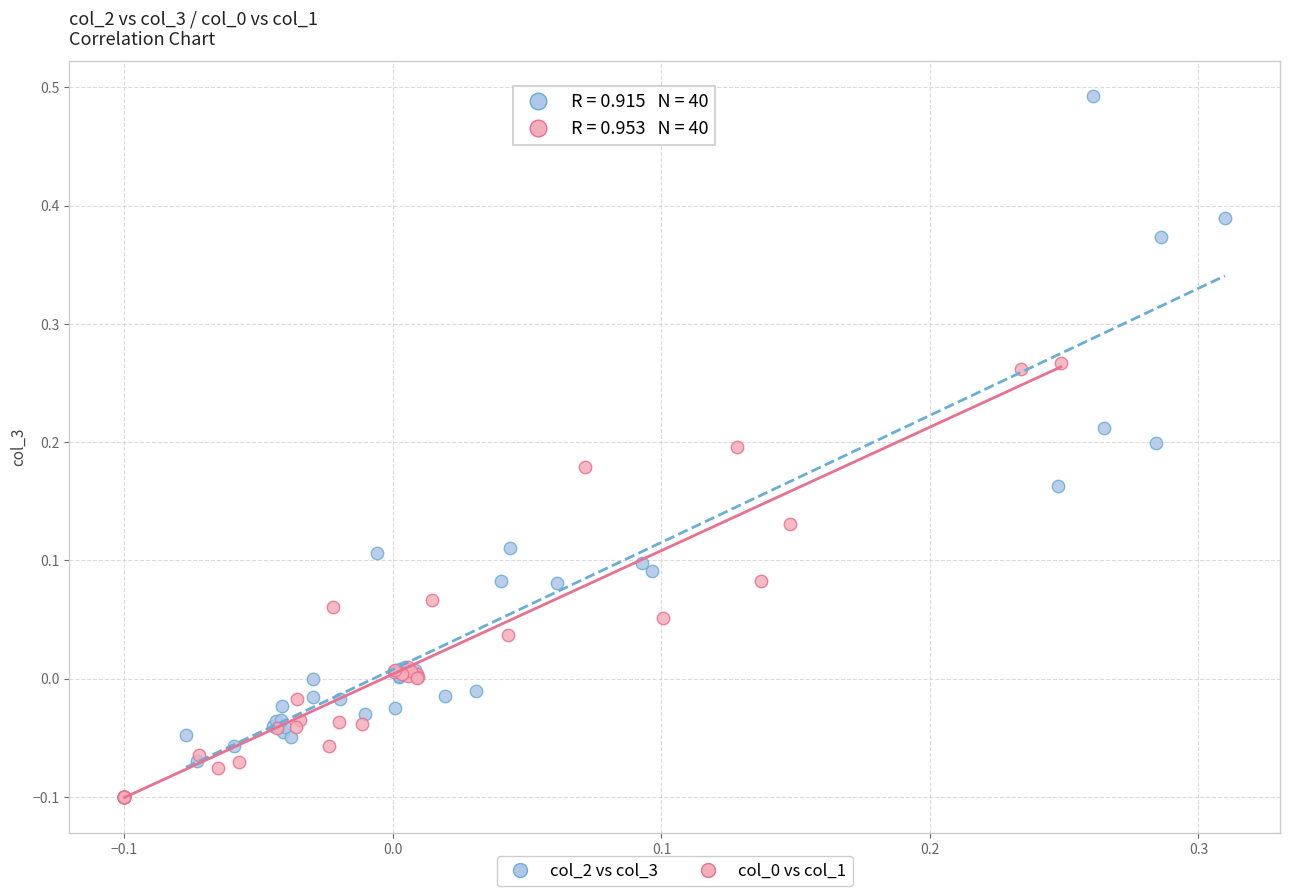

Which series has the largest Y range (max minus min)?

col_2 vs col_3